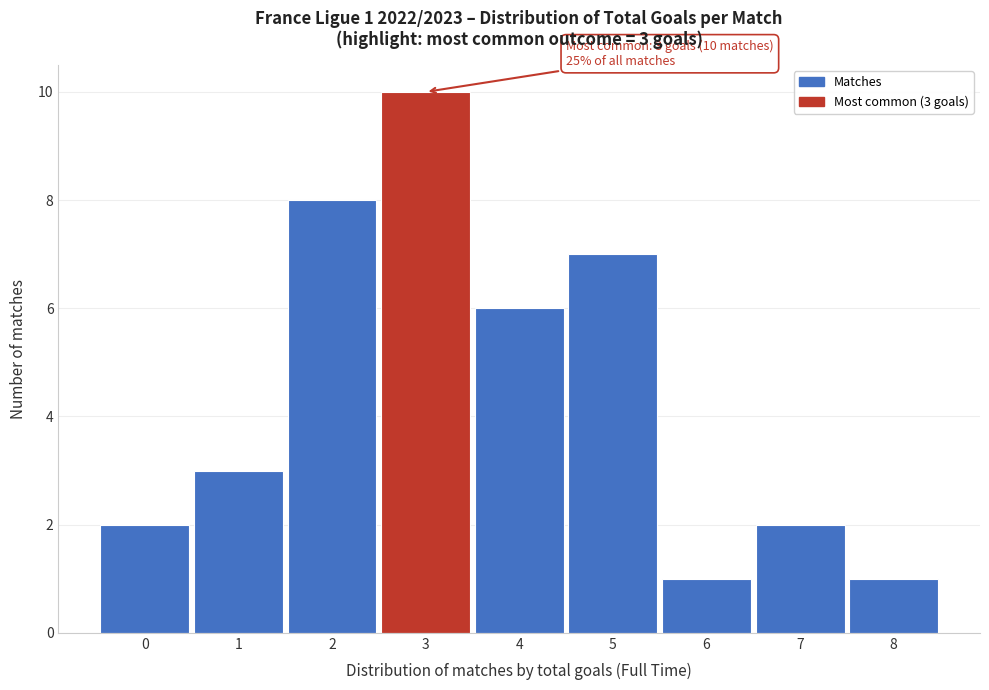

Over which range of the x-axis is the bar tallest?

2.5 to 3.5